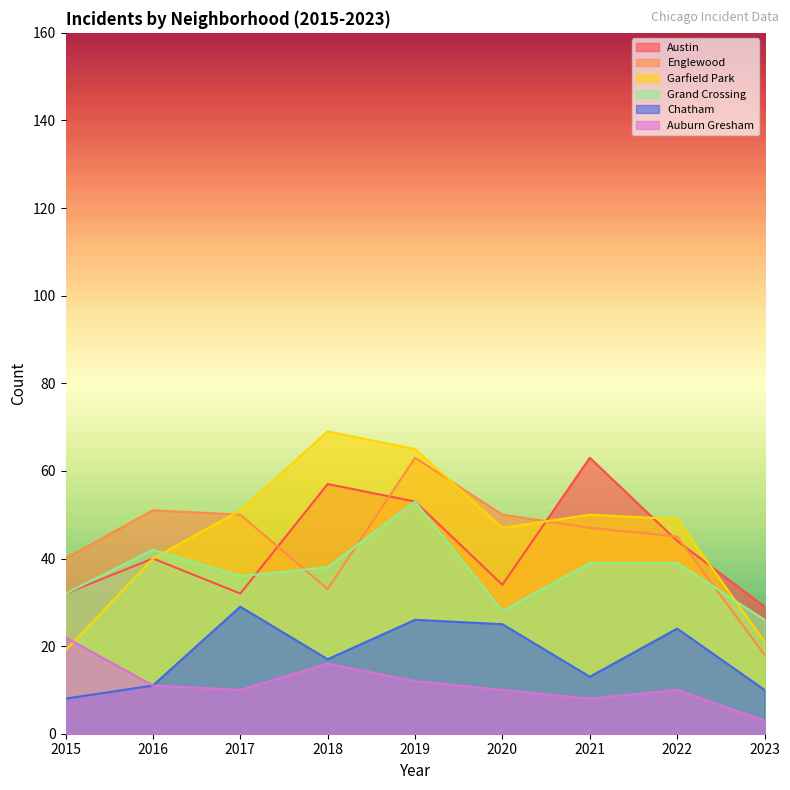

What is the smallest value displayed?

3